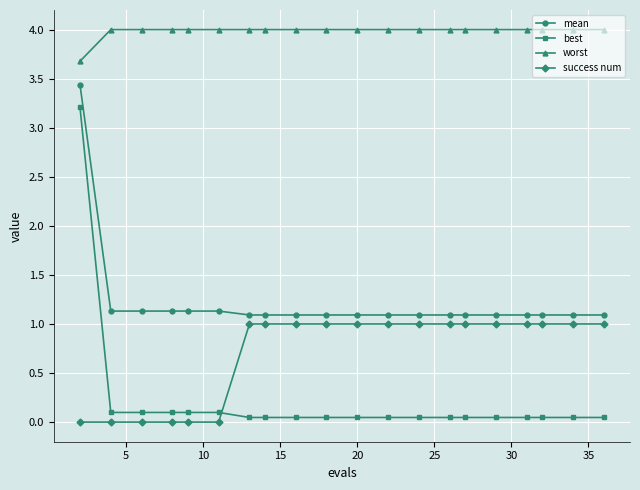

List the series in order of their peak value, lowest first.

success num, best, mean, worst